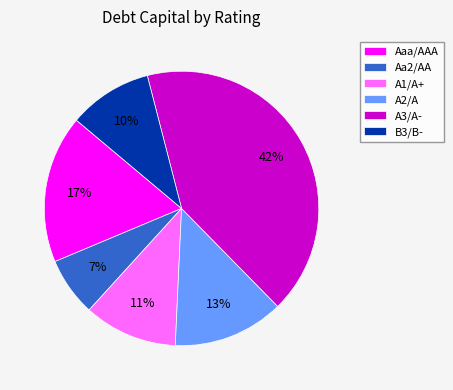

What is the smallest slice in the pie chart?

Aa2/AA